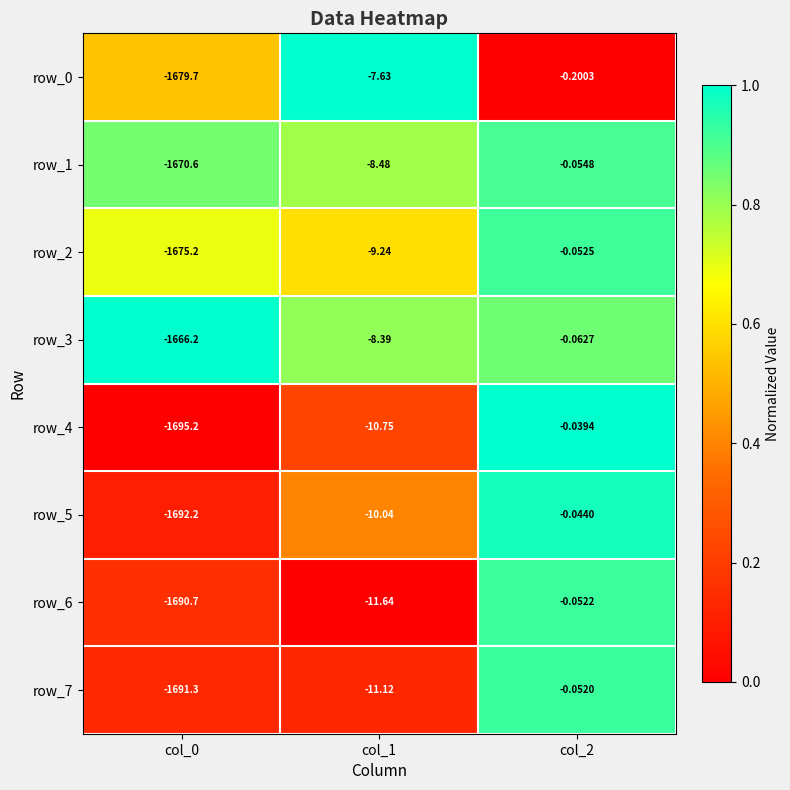

Between col_0 and col_1, which series saw the biggest shift?

row_4